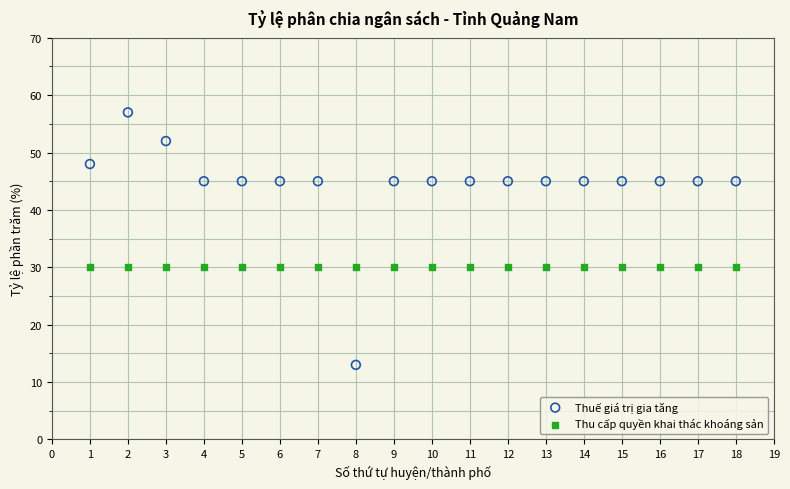

Which series reaches the maximum Y coordinate?

Thuế giá trị gia tăng